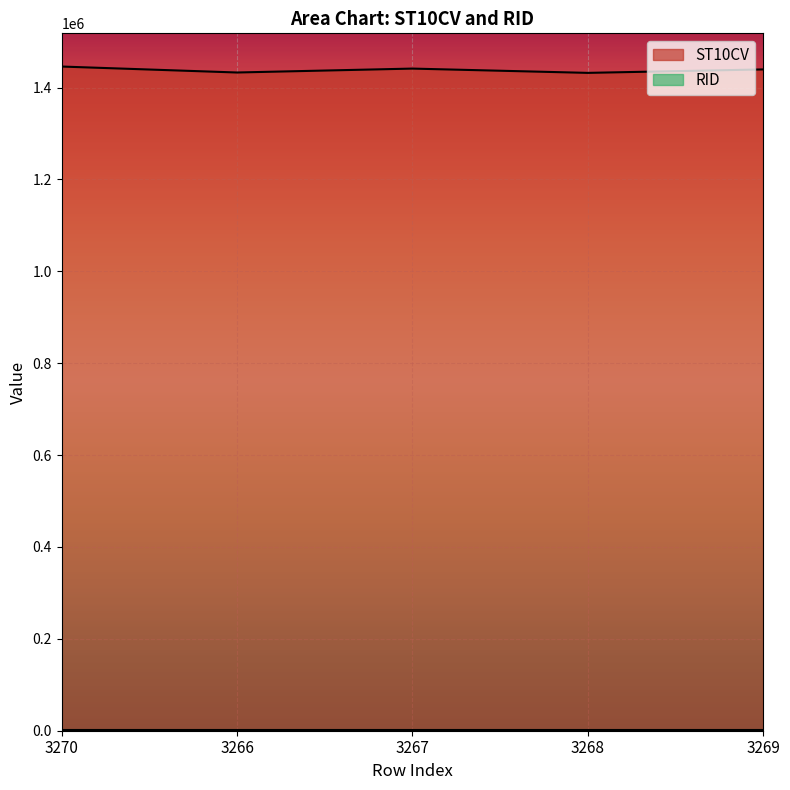

Approximately how many times larger is the value at 3268 compared to 3266?

1.0